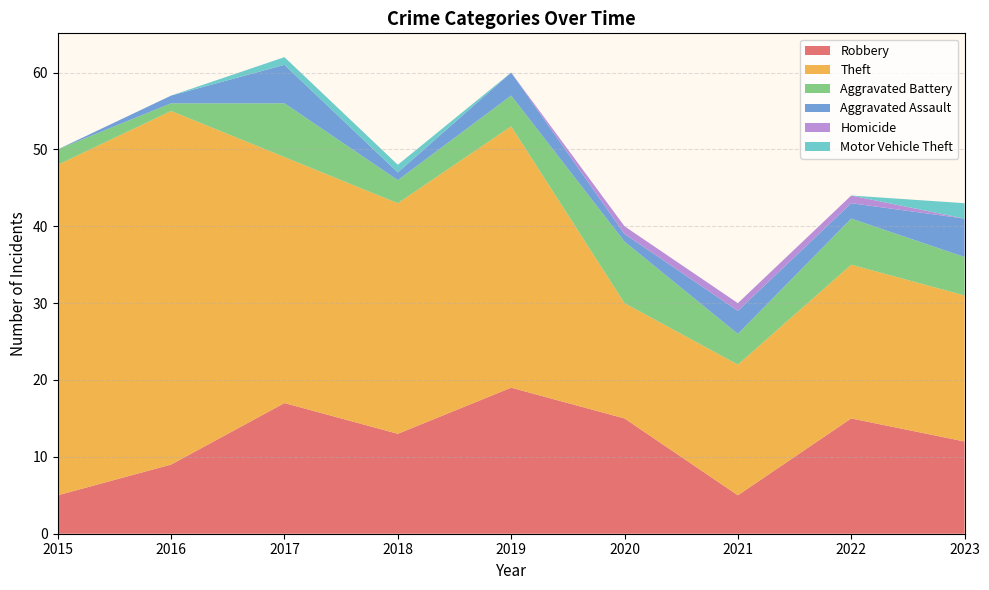

Reading left to right, what are all the values shown in this chart?

Robbery: 2015=5	2016=9	2017=17	2018=13	2019=19	2020=15	2021=5	2022=15	2023=12
Theft: 2015=43	2016=46	2017=32	2018=30	2019=34	2020=15	2021=17	2022=20	2023=19
Aggravated Battery: 2015=2	2016=1	2017=7	2018=3	2019=4	2020=8	2021=4	2022=6	2023=5
Aggravated Assault: 2015=0	2016=1	2017=5	2018=1	2019=3	2020=1	2021=3	2022=2	2023=5
Homicide: 2015=0	2016=0	2017=0	2018=0	2019=0	2020=1	2021=1	2022=1	2023=0
Motor Vehicle Theft: 2015=0	2016=0	2017=1	2018=1	2019=0	2020=0	2021=0	2022=0	2023=2